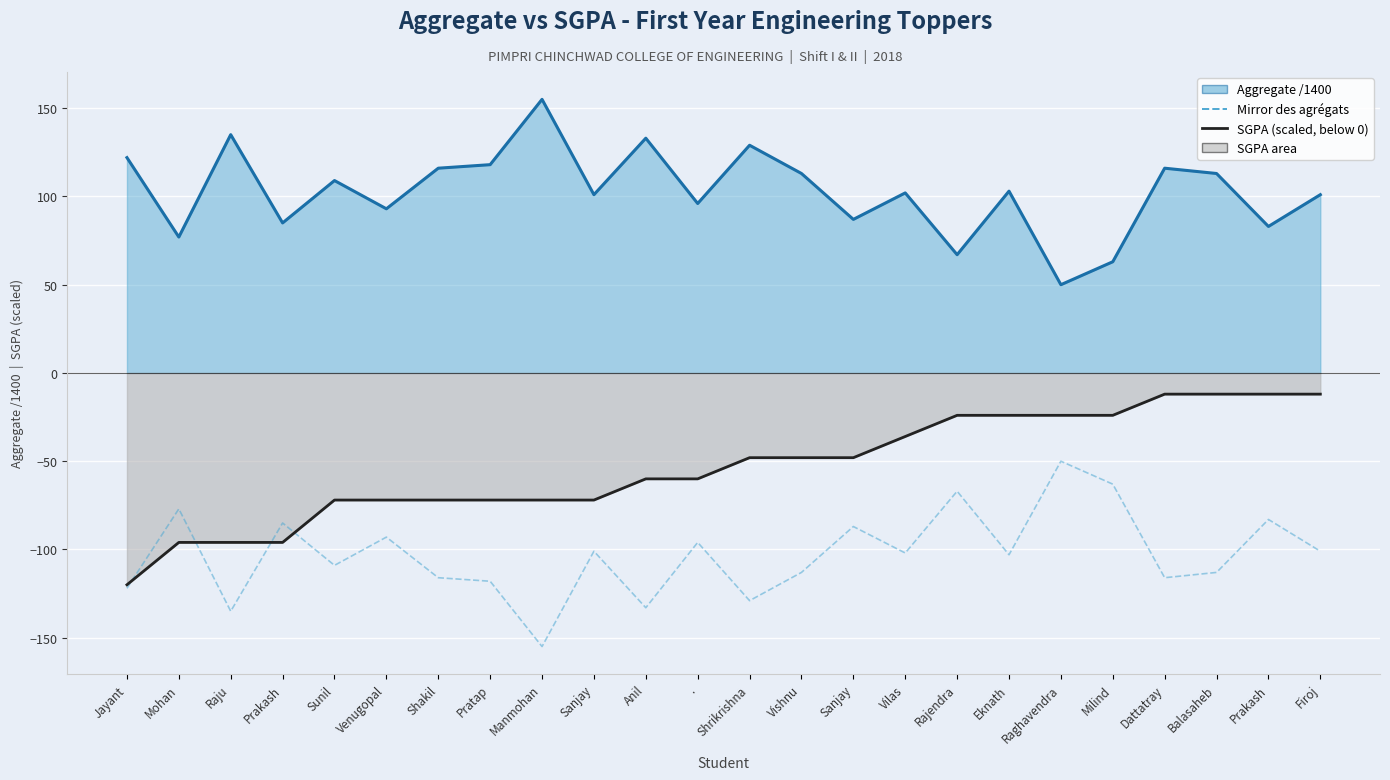

How many times do Mirror des agrégats and SGPA (line) cross each other?

4